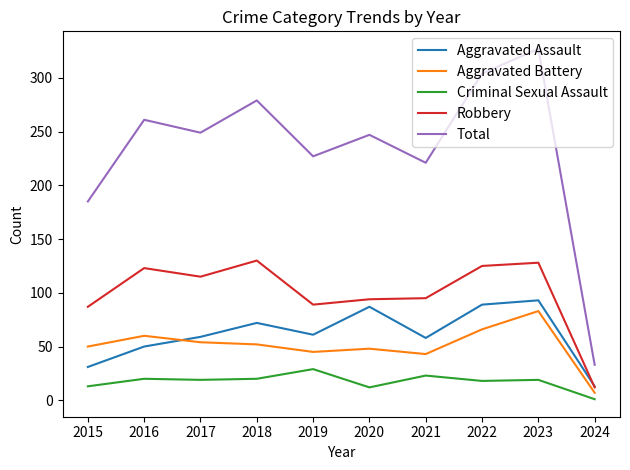

How many interior local valleys does the Total series have?

3